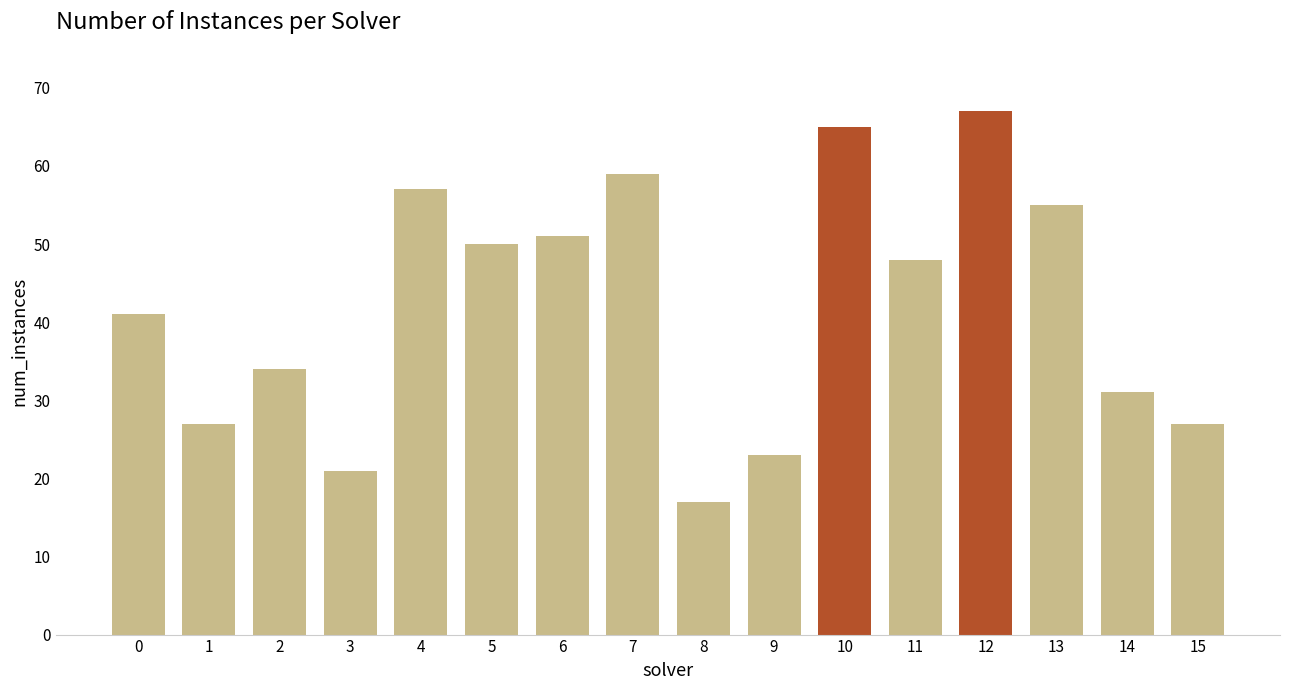

Which category has the highest value across all series?

12